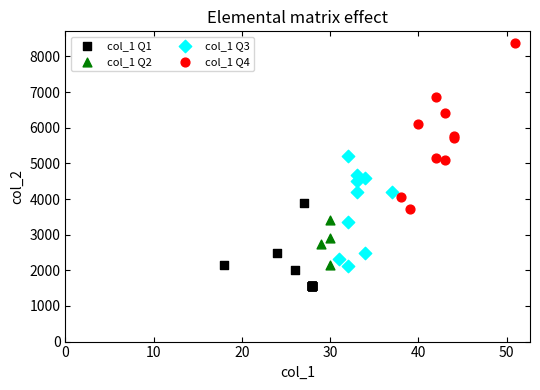

What are all the series names shown in the legend?

col_1 Q1, col_1 Q2, col_1 Q3, col_1 Q4